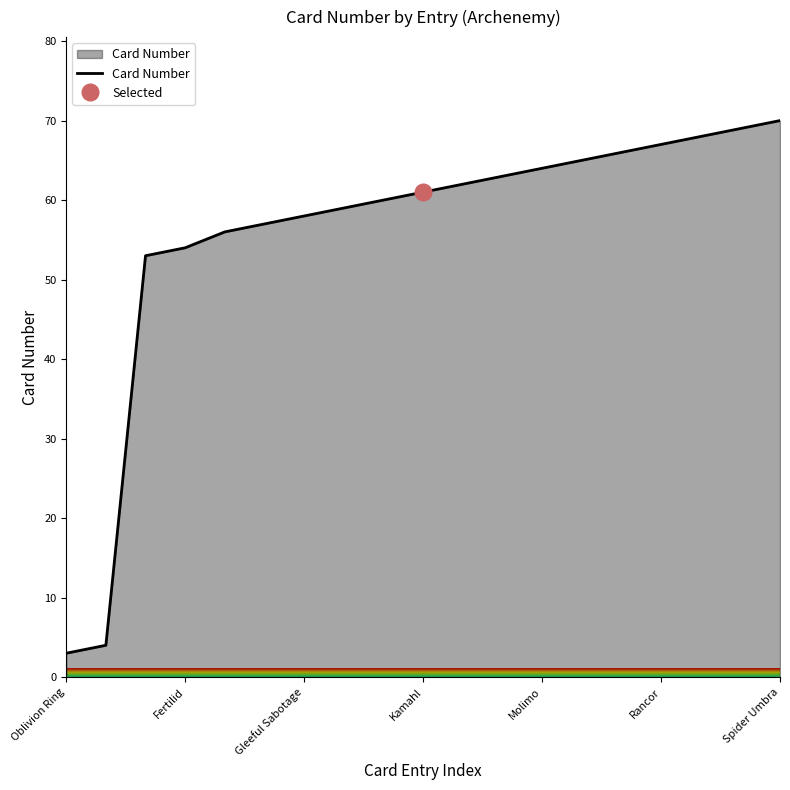

Reading left to right, transcribe all the data shown in this chart.

3	4	53	54	56	57	58	59	60	61	62	63	64	65	66	67	68	69	70